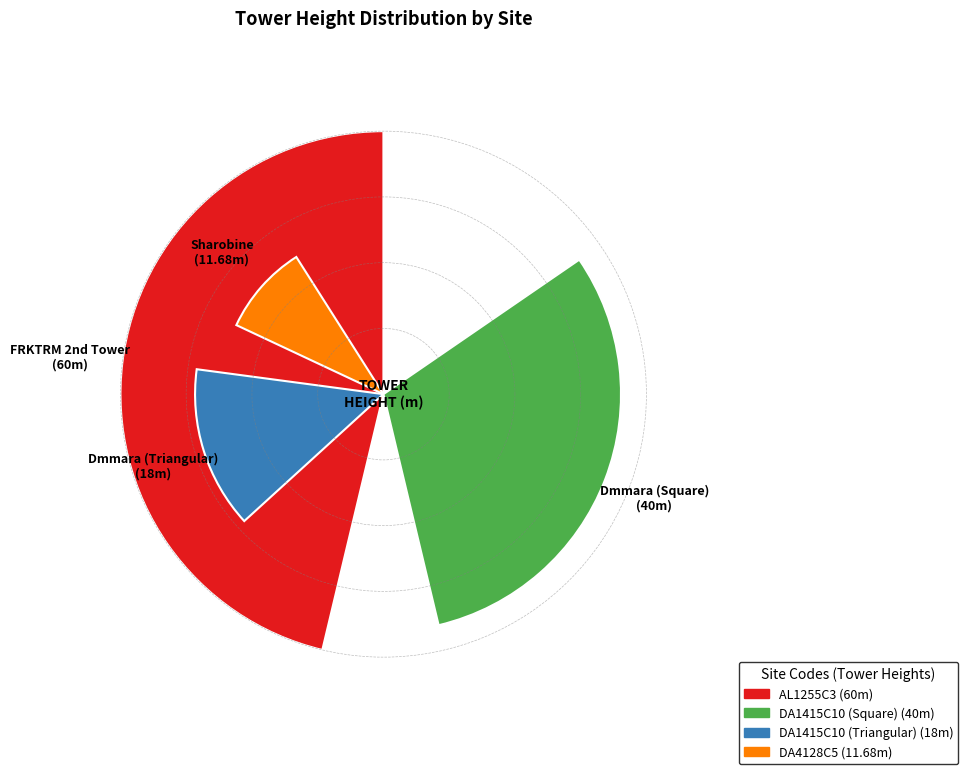

Does 3 account for over 50% of the chart?

No